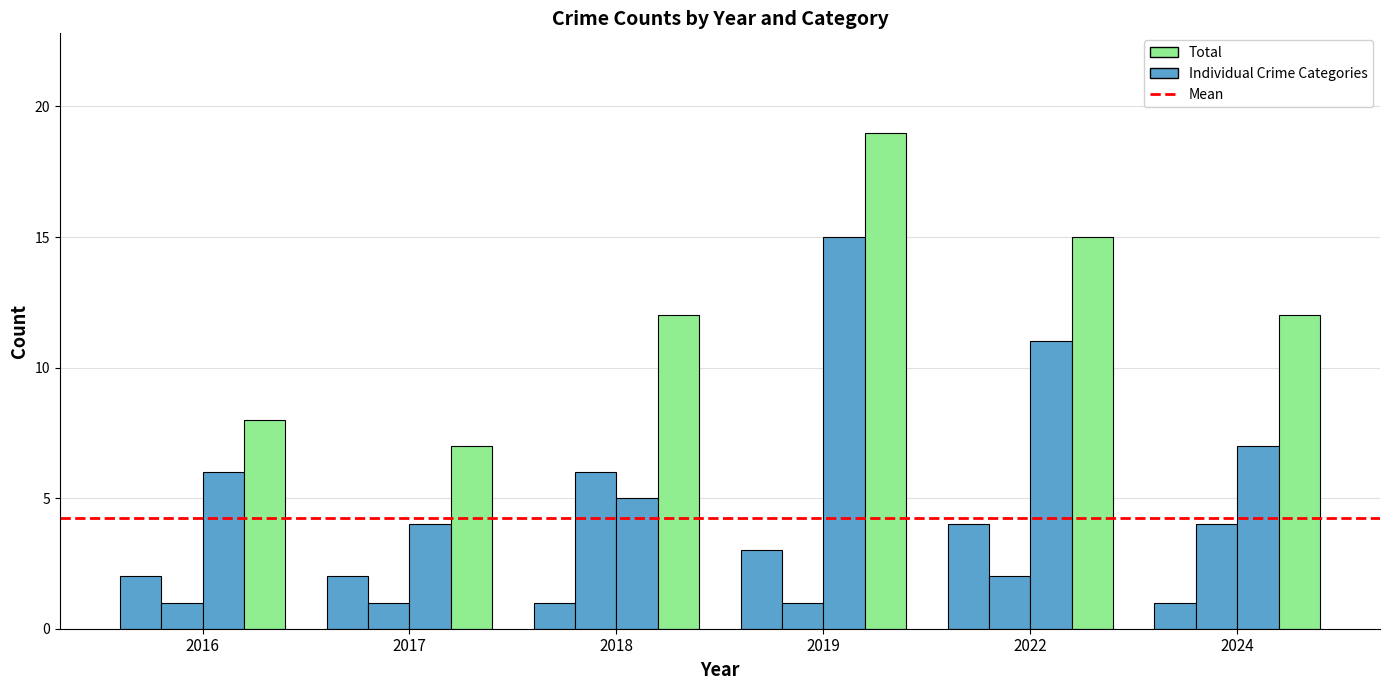

Are the bars horizontal?

No